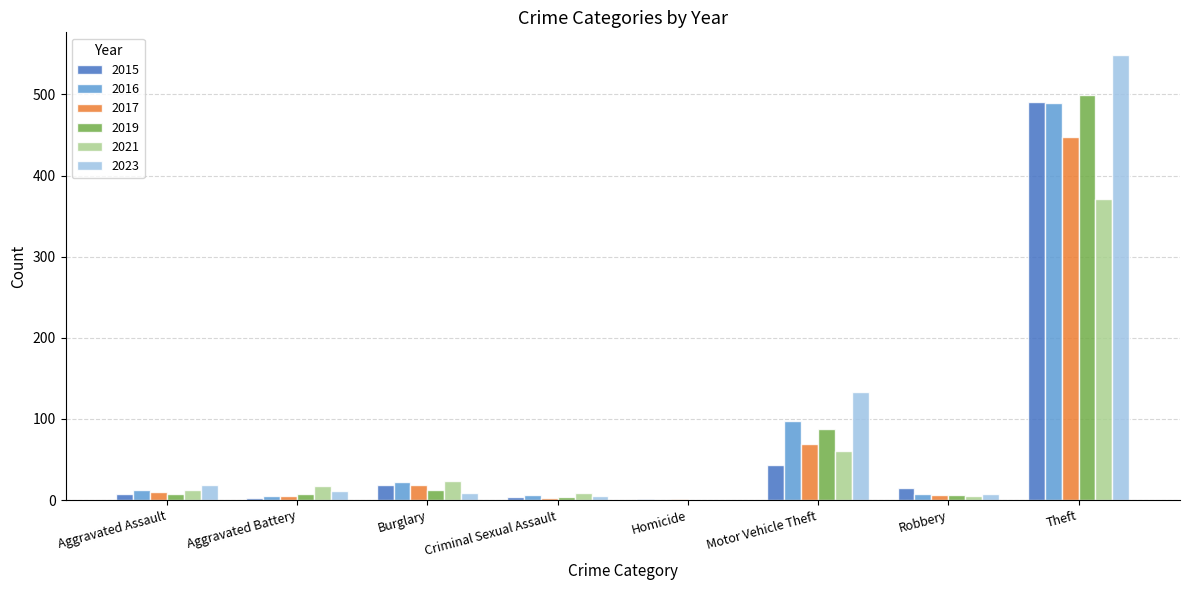

Is the value of 2015 at Homicide greater than the value of 2023 at Theft?

No